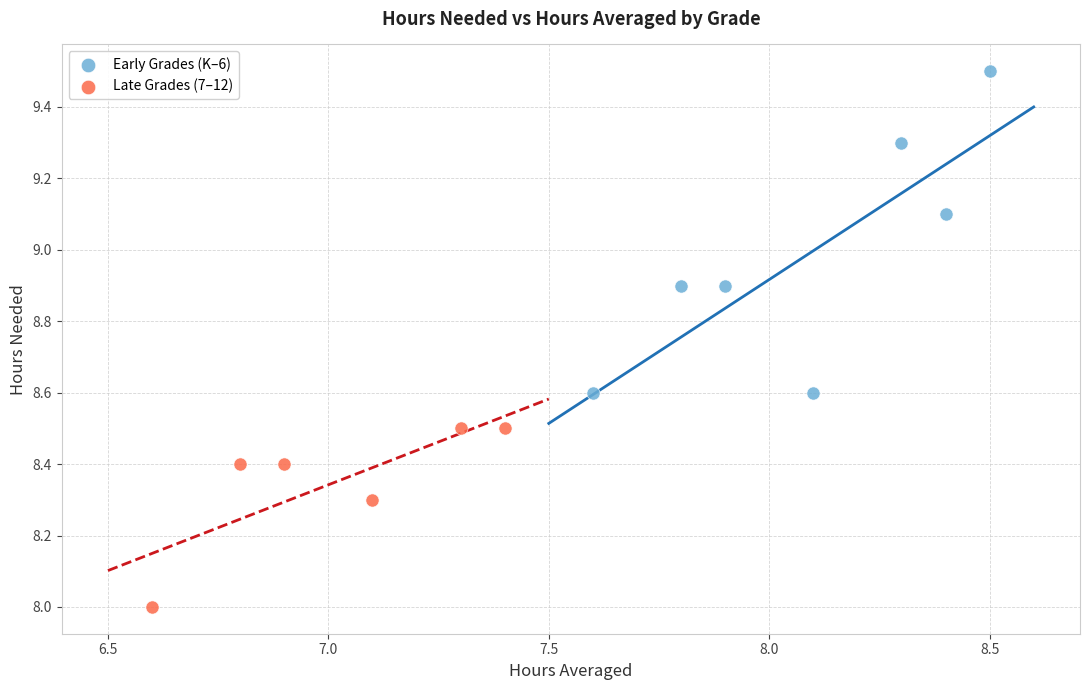

Which series contains the lowest Y value?

Late Grades (7–12)